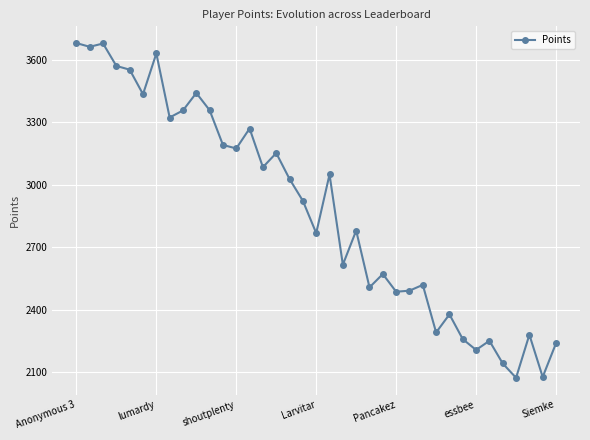

What is the value of the 12th point from the left?

3192